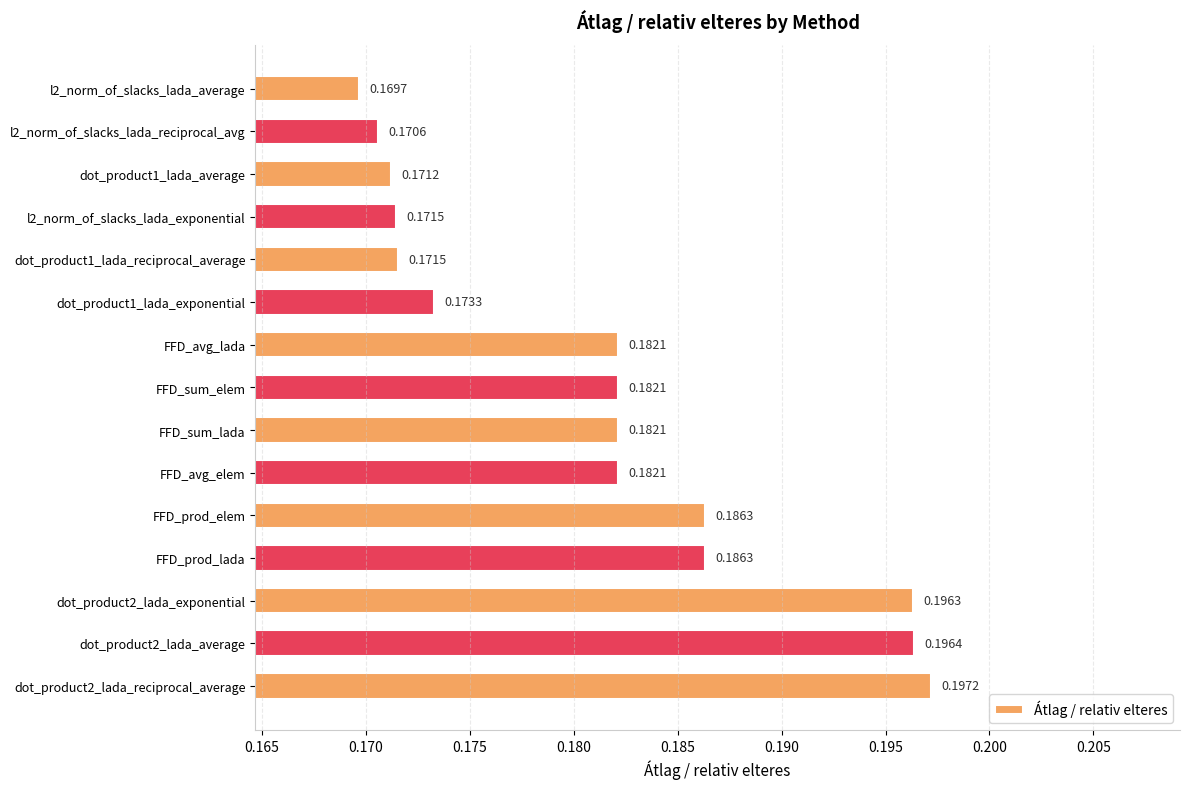

Which has a higher value, dot_product1_lada_reciprocal_average or l2_norm_of_slacks_lada_reciprocal_avg?

dot_product1_lada_reciprocal_average